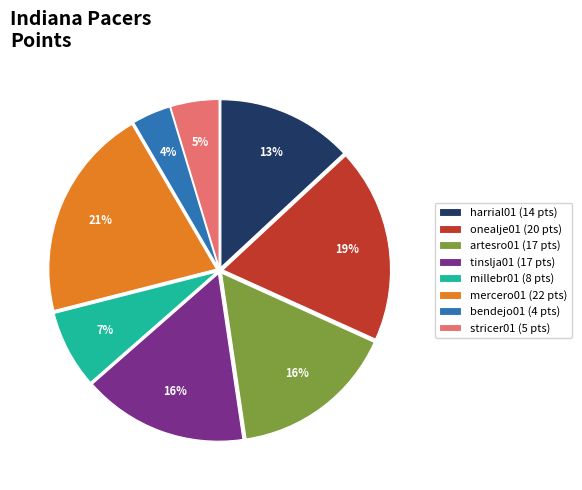

Which slice is the smallest?

bendejo01 (4 pts)